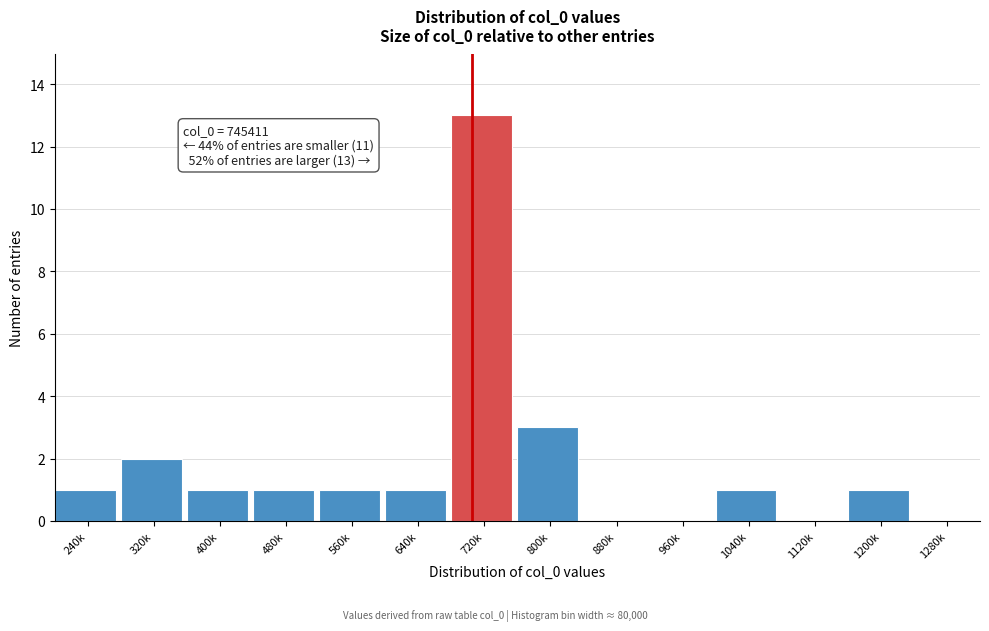

Reading right to left, list all the values displayed in this chart.

1280k=0	1200k=1	1120k=0	1040k=1	960k=0	880k=0	800k=3	720k=13	640k=1	560k=1	480k=1	400k=1	320k=2	240k=1